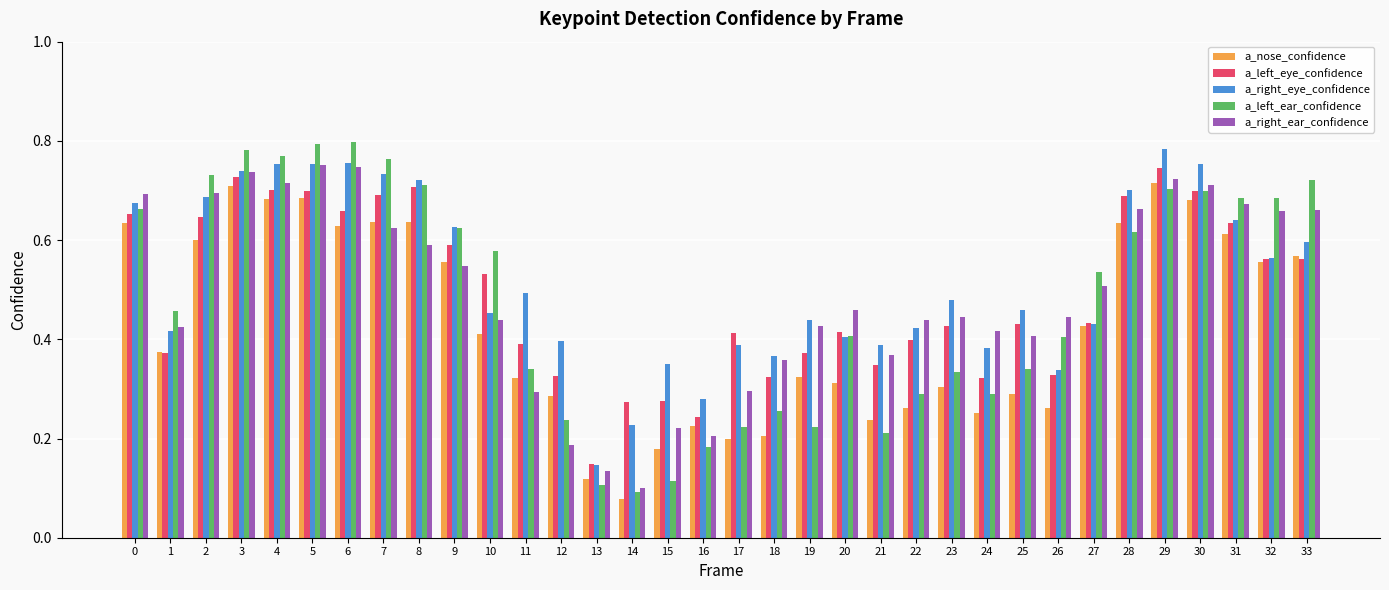

Count the a_right_ear_confidence values in the range 0 to 1.

34